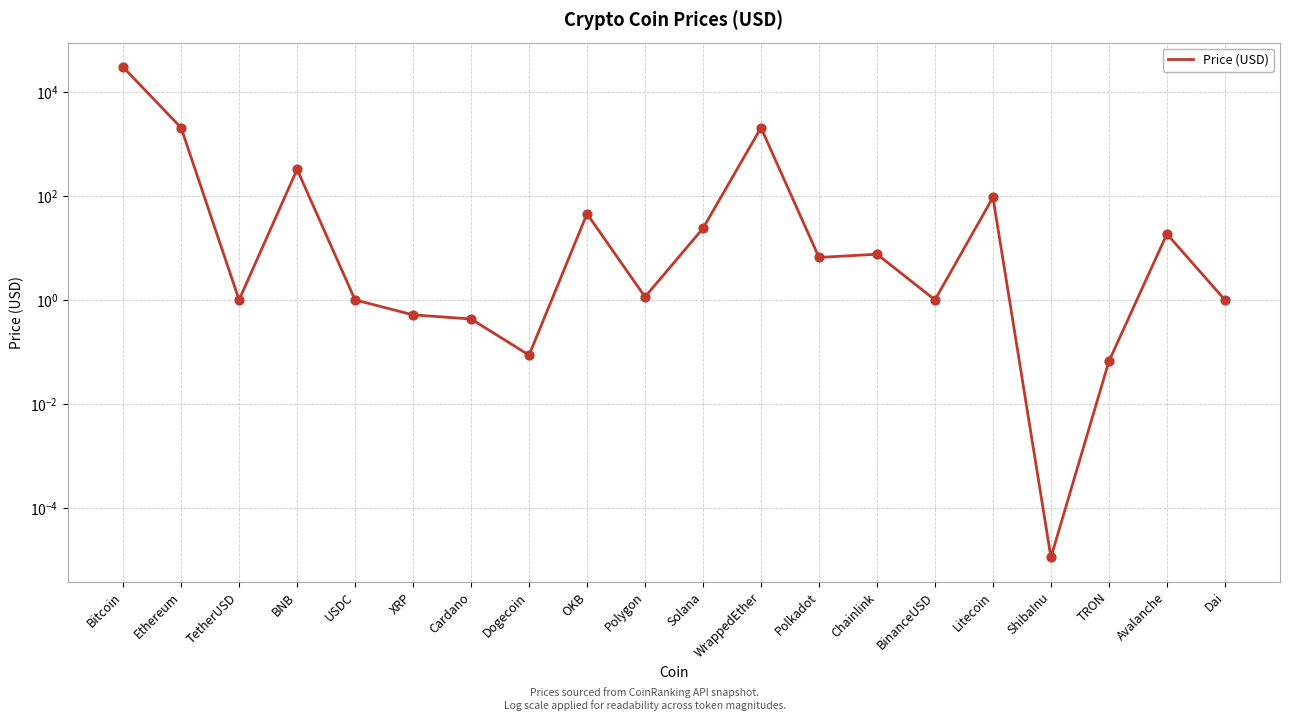

Between Dogecoin and TRON, which is larger?

Dogecoin